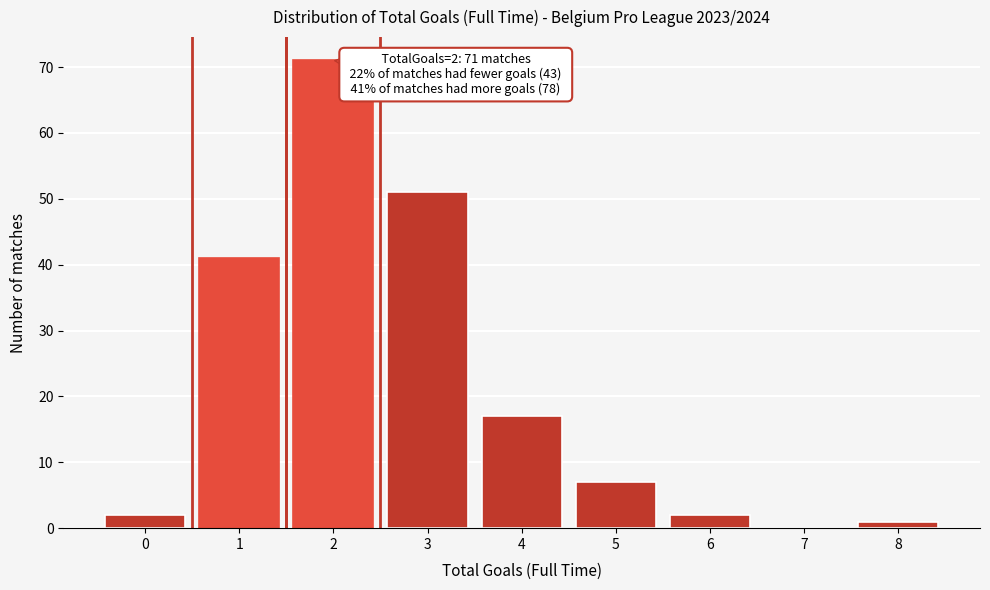

Reading left to right, extract all data points from this chart.

0=2	1=41	2=71	3=51	4=17	5=7	6=2	7=0	8=1